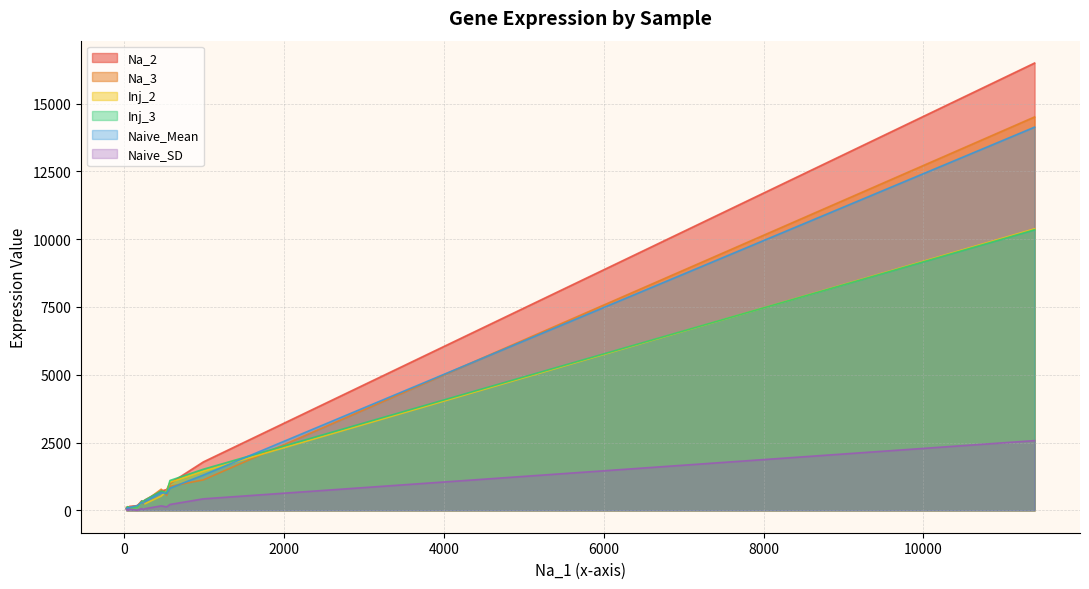

At how many categories does at least one series exceed 8899?

1